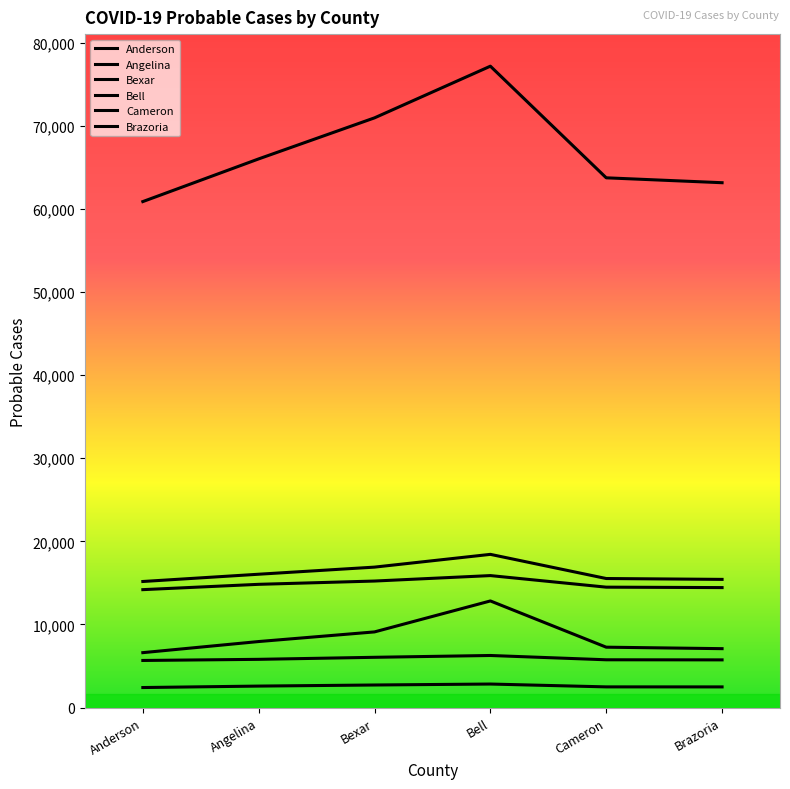

Rank the series at Bell from highest to lowest value.

Bexar, Cameron, Brazoria, Bell, Angelina, Anderson